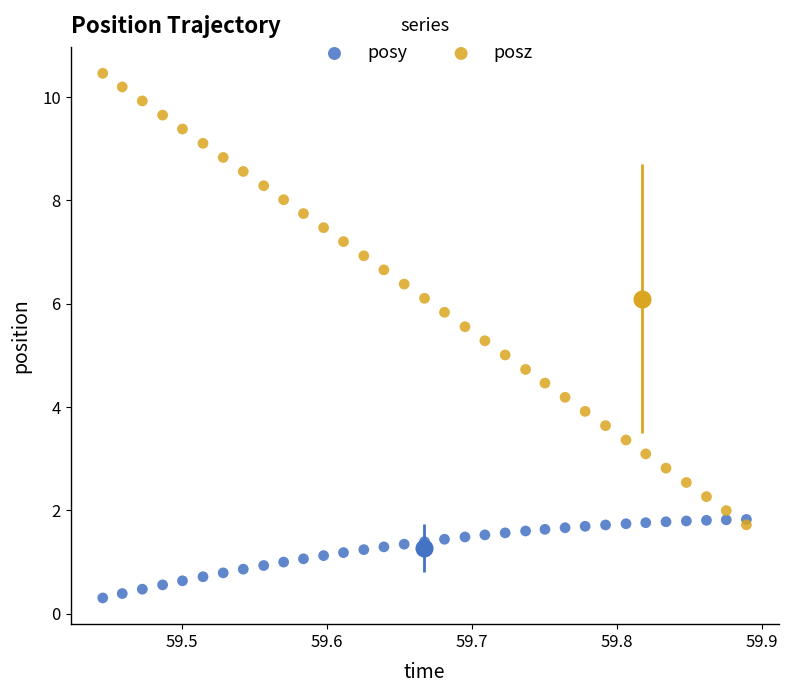

Which series reaches the maximum Y coordinate?

posz